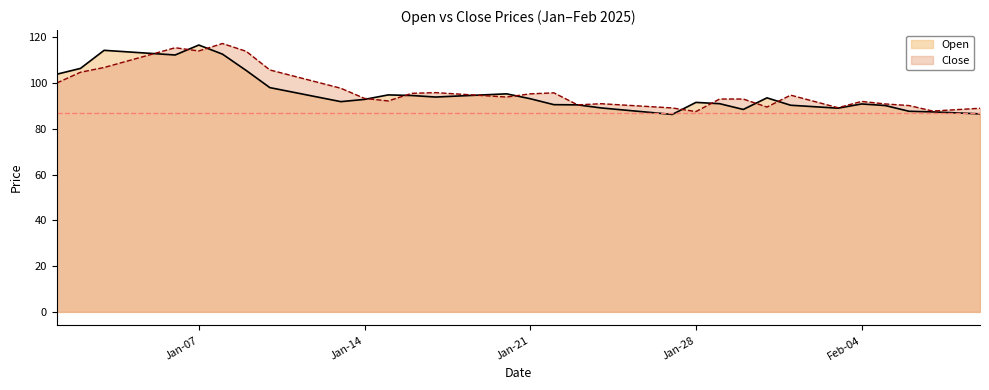

At which category does Open reach its first local valley?

2025-01-06